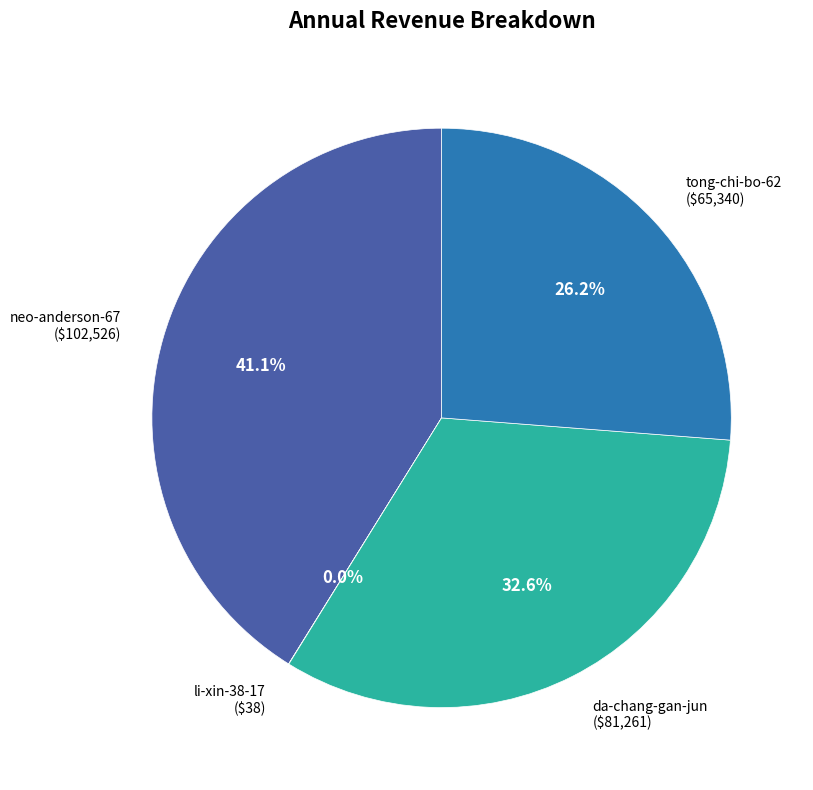

Is the sum of tong-chi-bo-62 and da-chang-gan-jun greater than half?

Yes